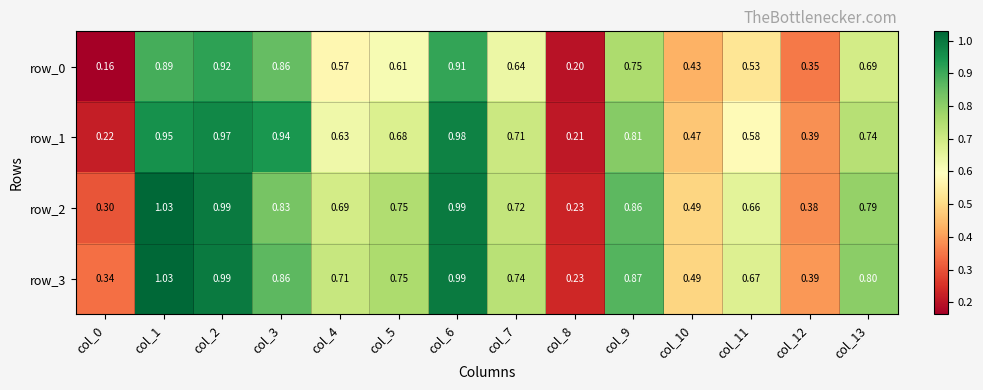

Is the value of row_2 at col_2 greater than the value of row_0 at col_5?

Yes